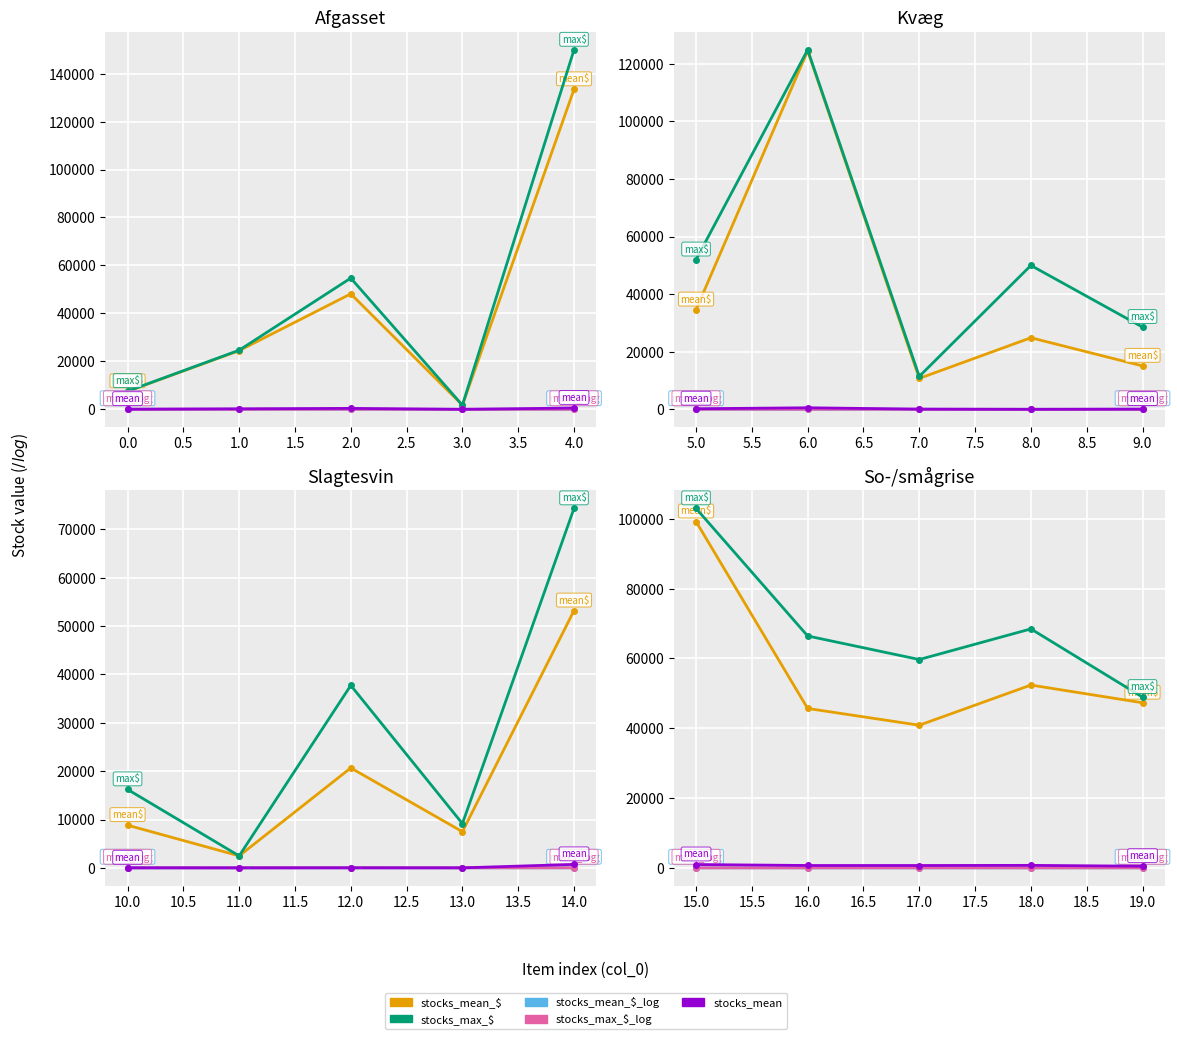

What is the sum of all stocks_max_$_log values?

55.6